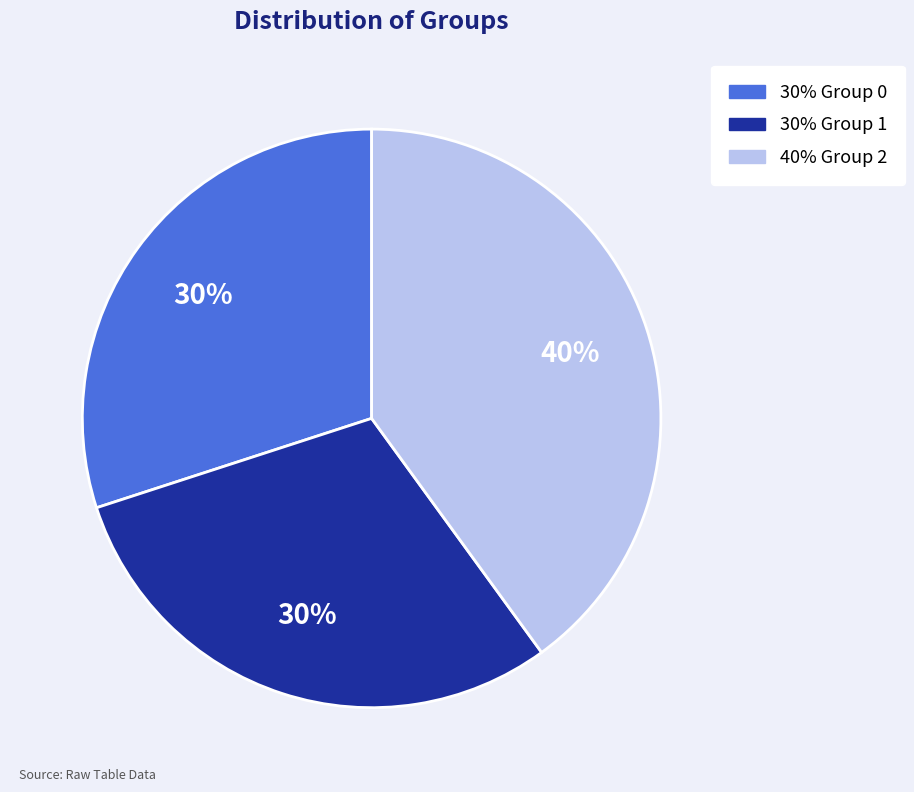

To the nearest percent, what is the average slice percentage?

33%